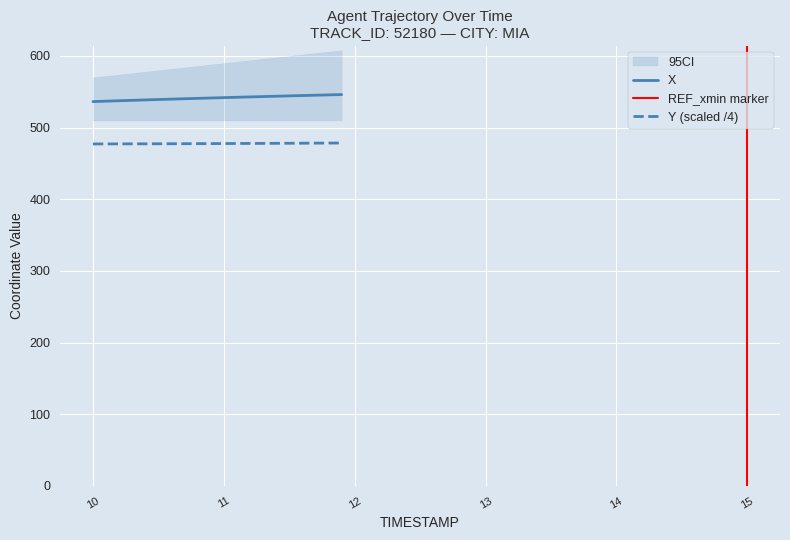

True or false: X and Y cross at least once.

False